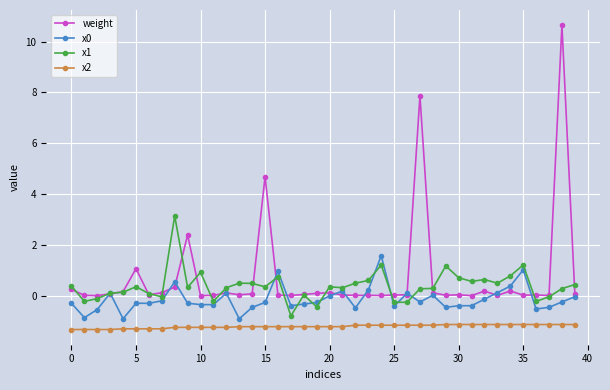

True or false: x0 and x2 intersect in this chart.

False